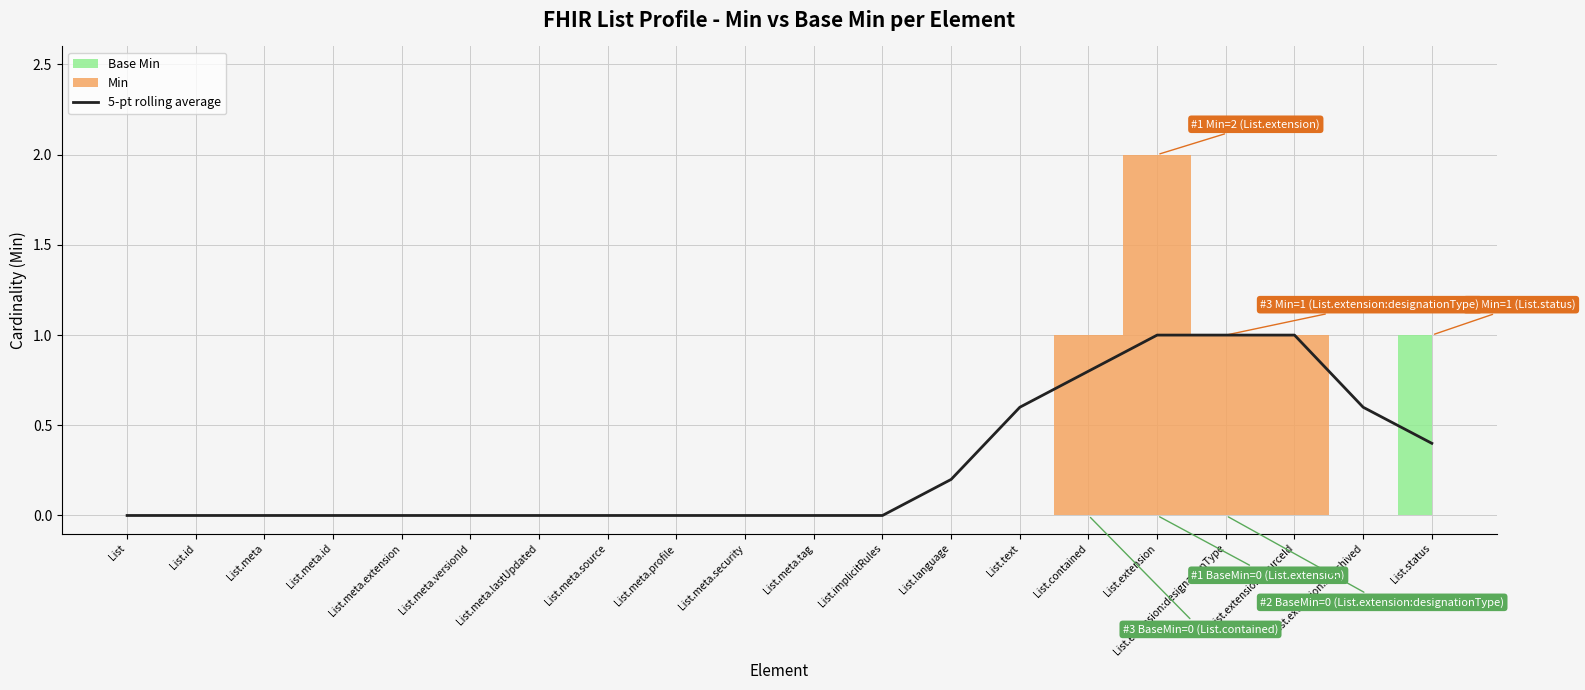

Where is the data nearest to the value 0?

List